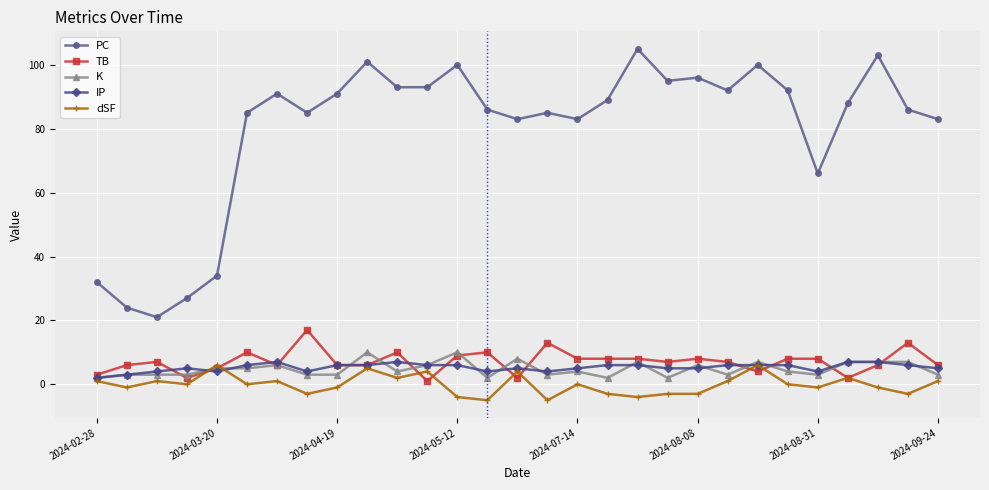

What is the difference between the maximum and minimum values in the K series?

8